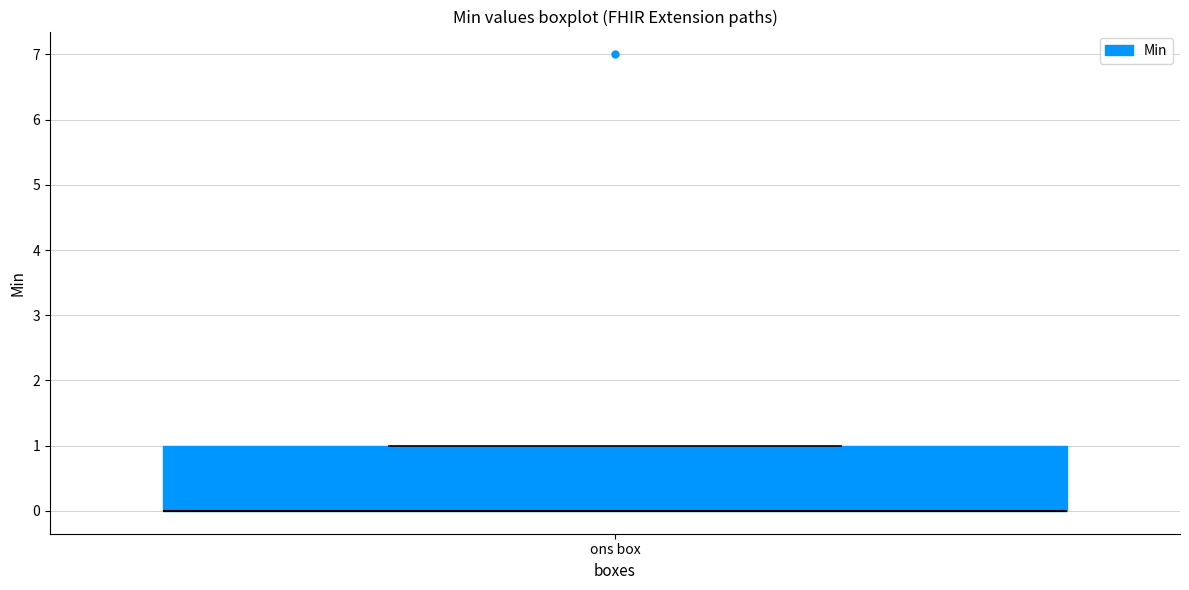

Read this box plot against the y-axis: the position of the median line, the range covered by the box, and the ends of both whiskers. The values are not printed on the chart, so give them approximately, as read against the axis.

median 0 (drawn on the box's lower edge), box 0 to 1, whiskers 0 to 1